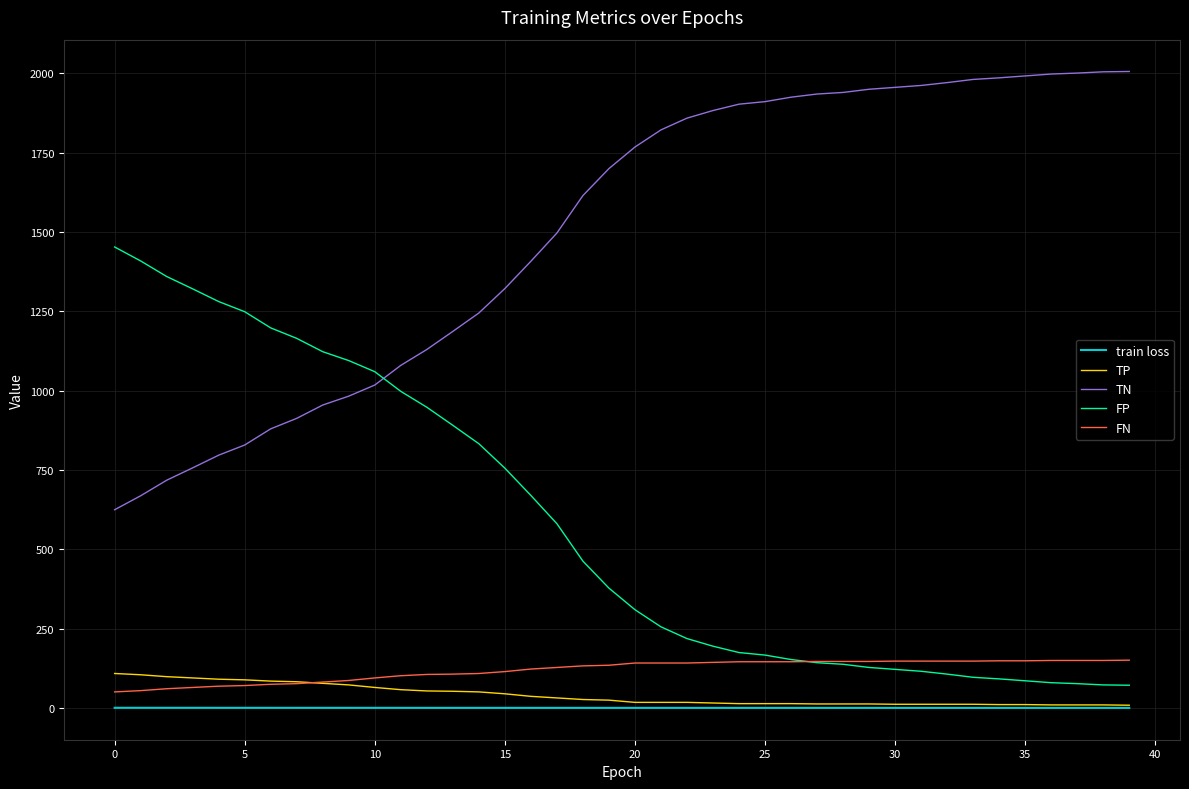

True or false: TP and FP intersect in this chart.

False